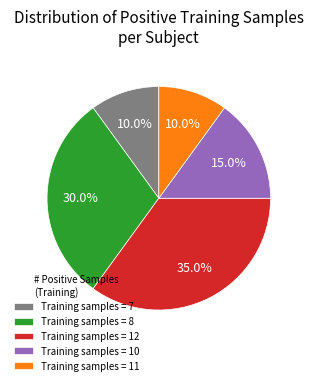

Is there any slice that represents more than half of the pie?

No